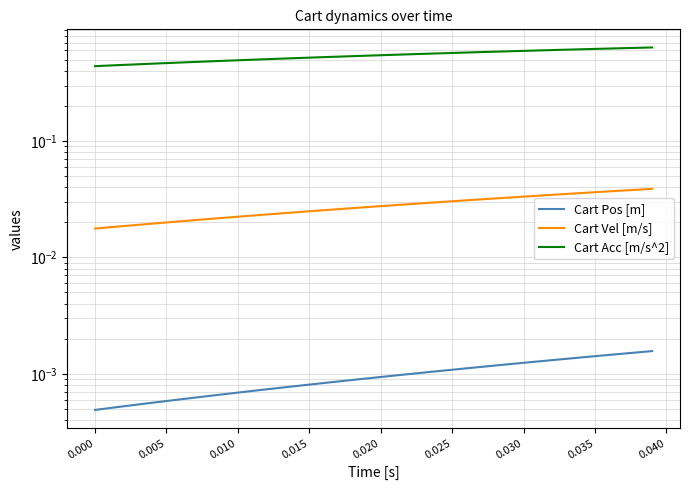

Is this an area chart (filled region under the line)?

No